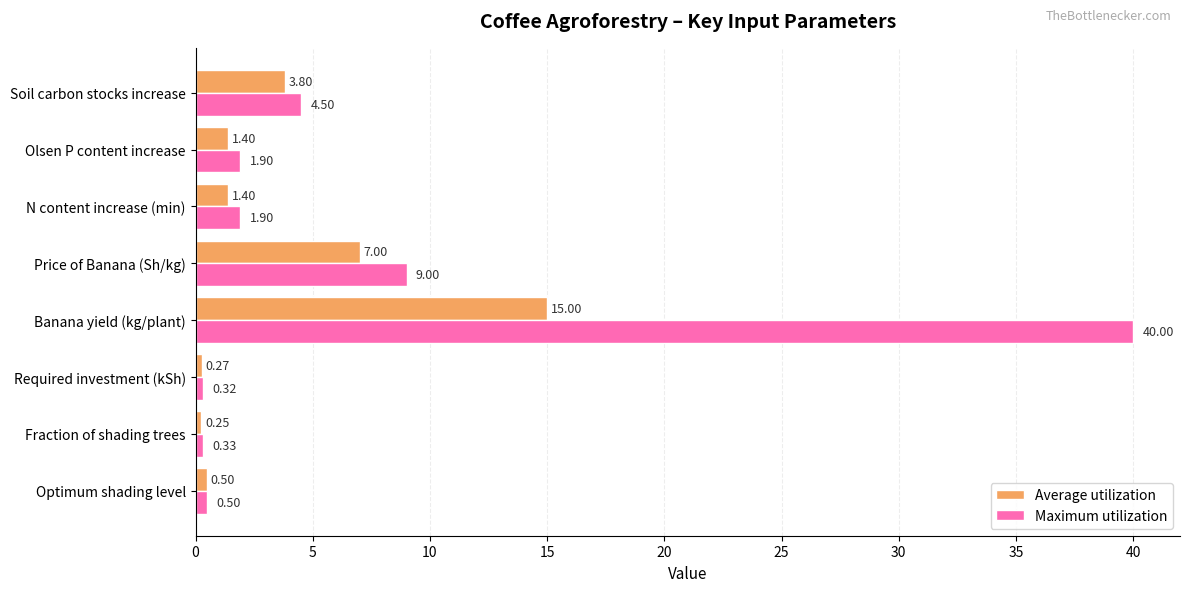

Between Optimum shading level and Required investment (kSh), which series saw the biggest shift?

Average utilization